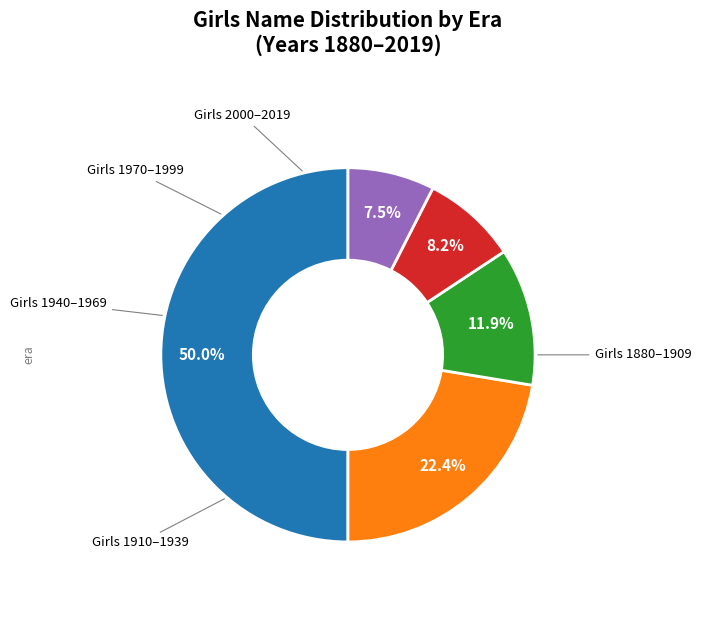

How many slices are in this pie chart?

5